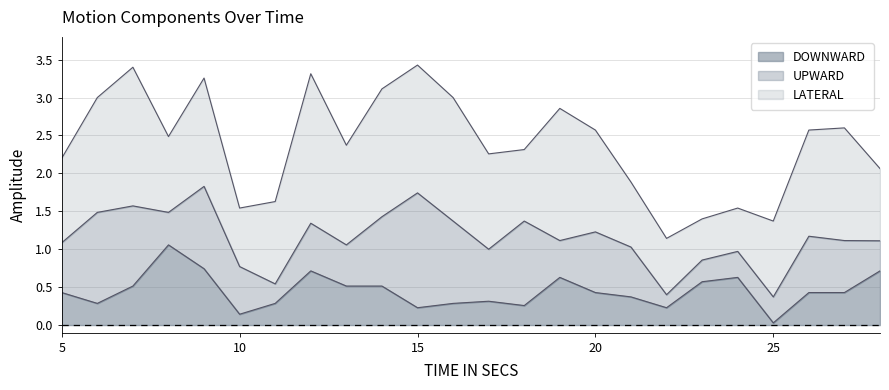

Where do UPWARD and DOWNWARD first cross each other?

7 and 8